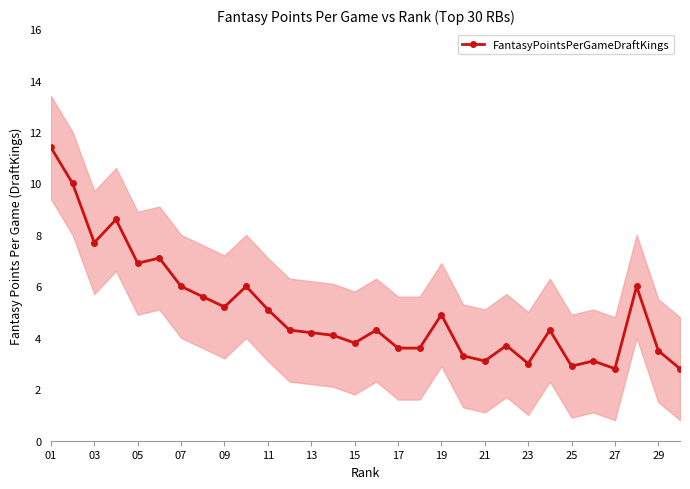

How many data points are above 4?

18